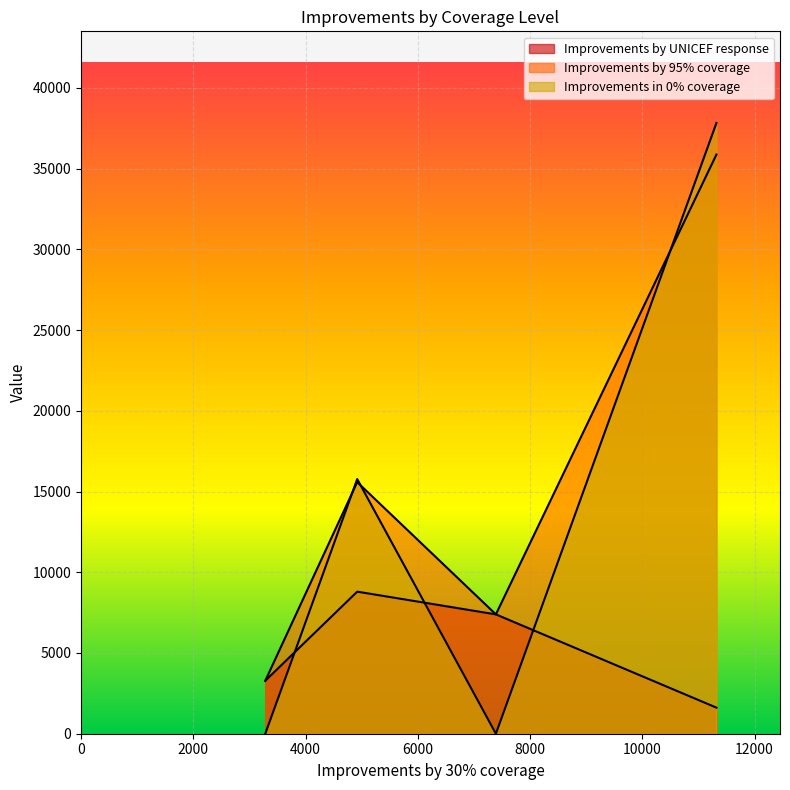

List the labels in order of Improvements in 0% coverage value, largest first.

11321.924, 4920.862000000003, 3282.980821917808, 7391.754520547946